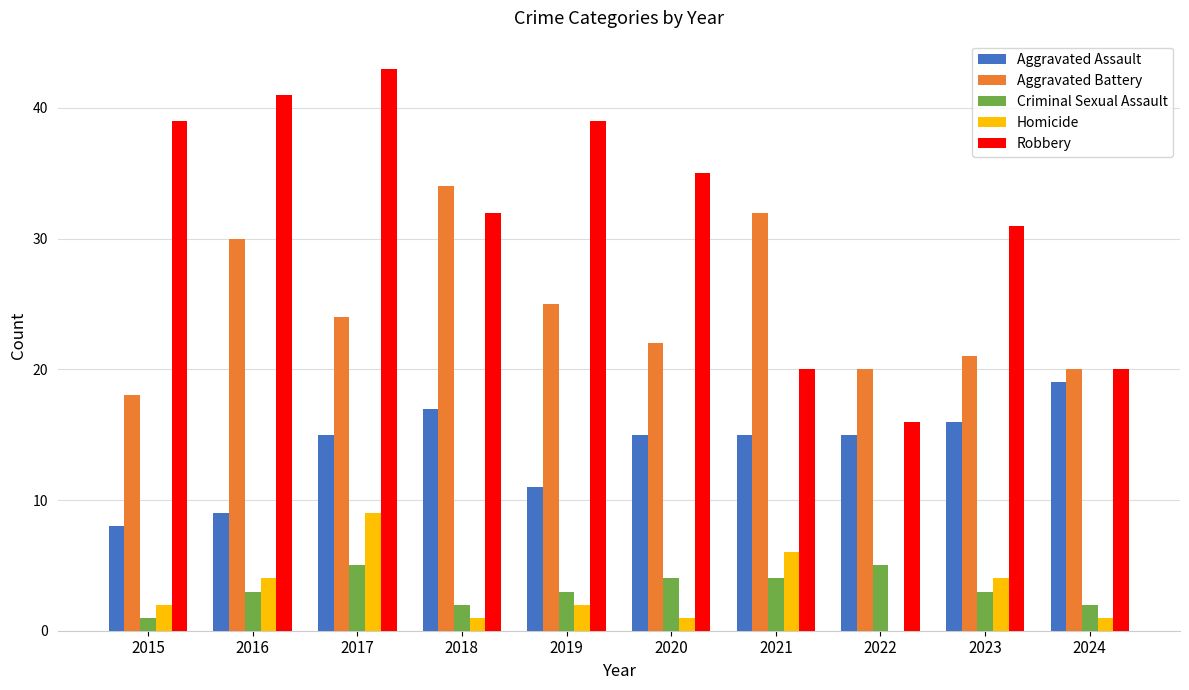

Between 2021 and 2024, which series saw the biggest shift?

Aggravated Battery